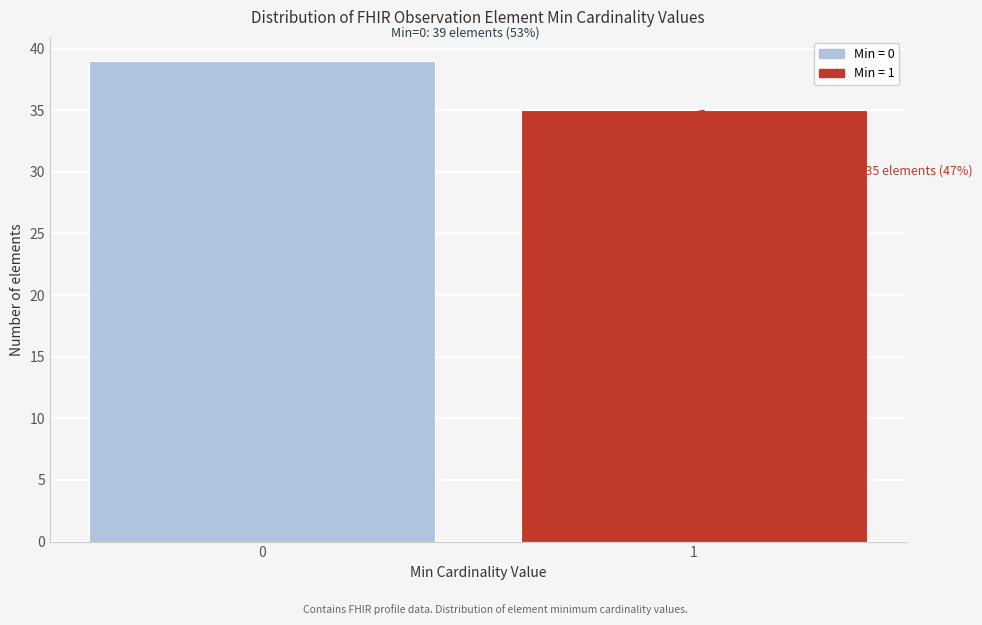

Reading left to right, transcribe all the data shown in this chart.

0=39	1=35